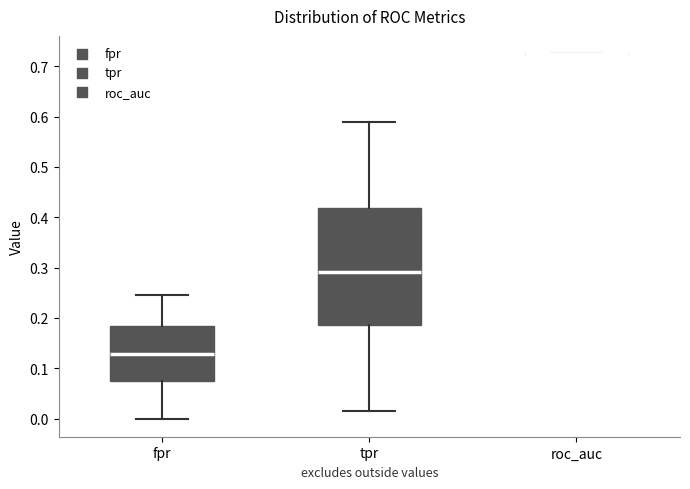

Where does the median line of the box for tpr sit on the y-axis? The values are not printed on the chart, so give them approximately, as read against the axis.

0.29